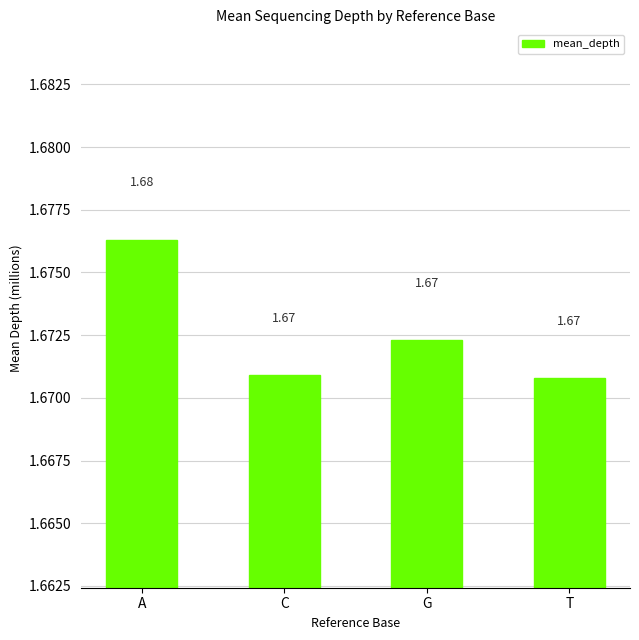

Which category has the highest value across all series?

A